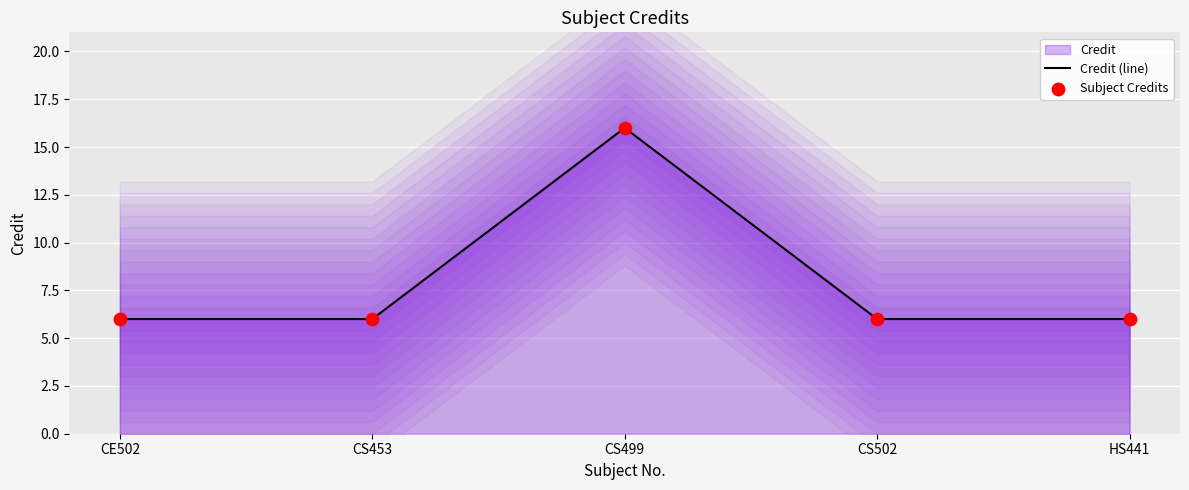

Which series has the widest spread of Y values?

Credit (line)